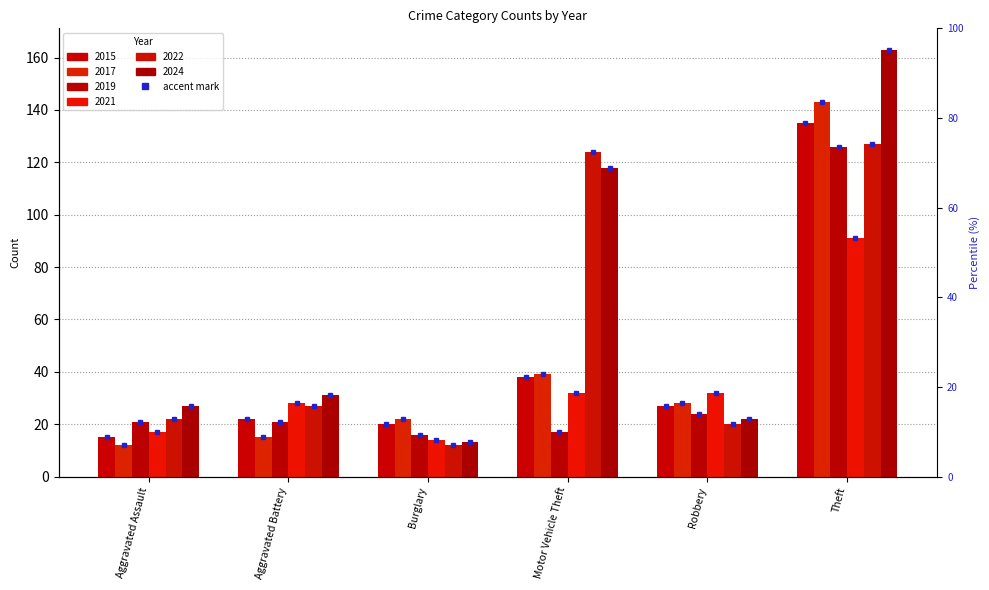

Which series changed the most between Aggravated Assault and Aggravated Battery?

2021